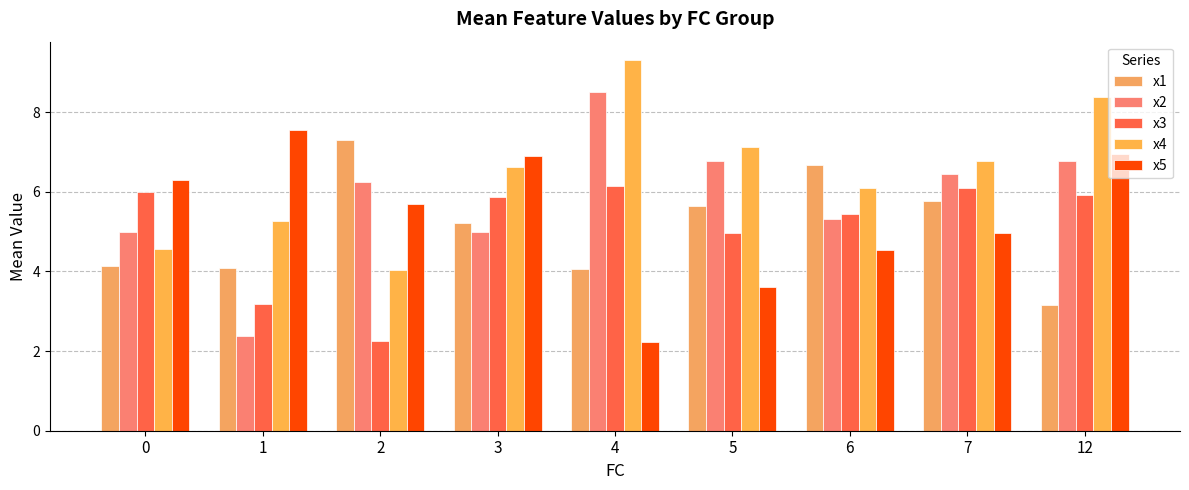

True or false: x4 has a value of 9.3 at 4.

True